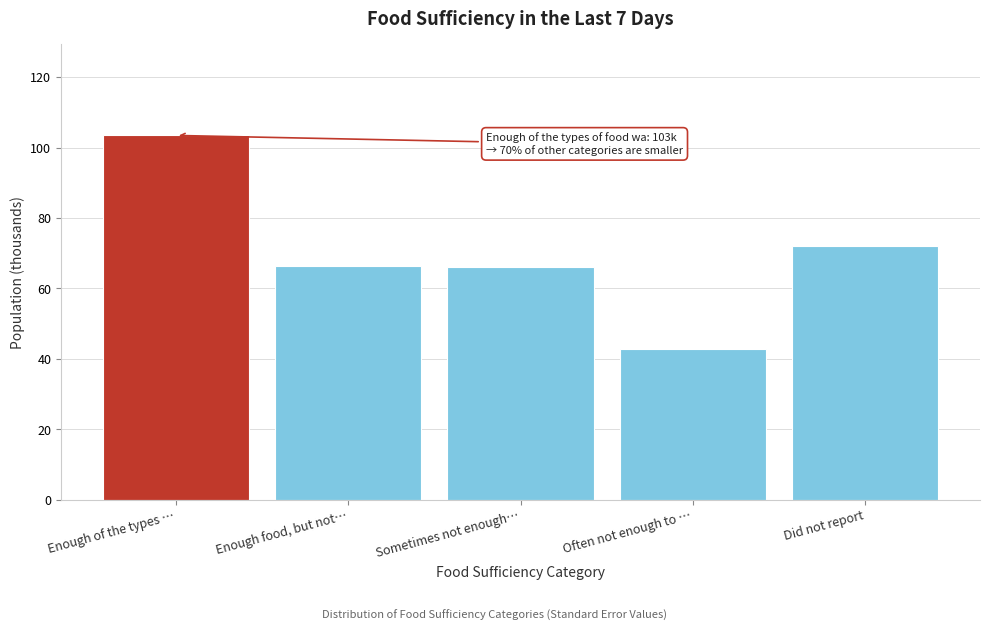

The value at Did not report is 109.6. True or false?

False